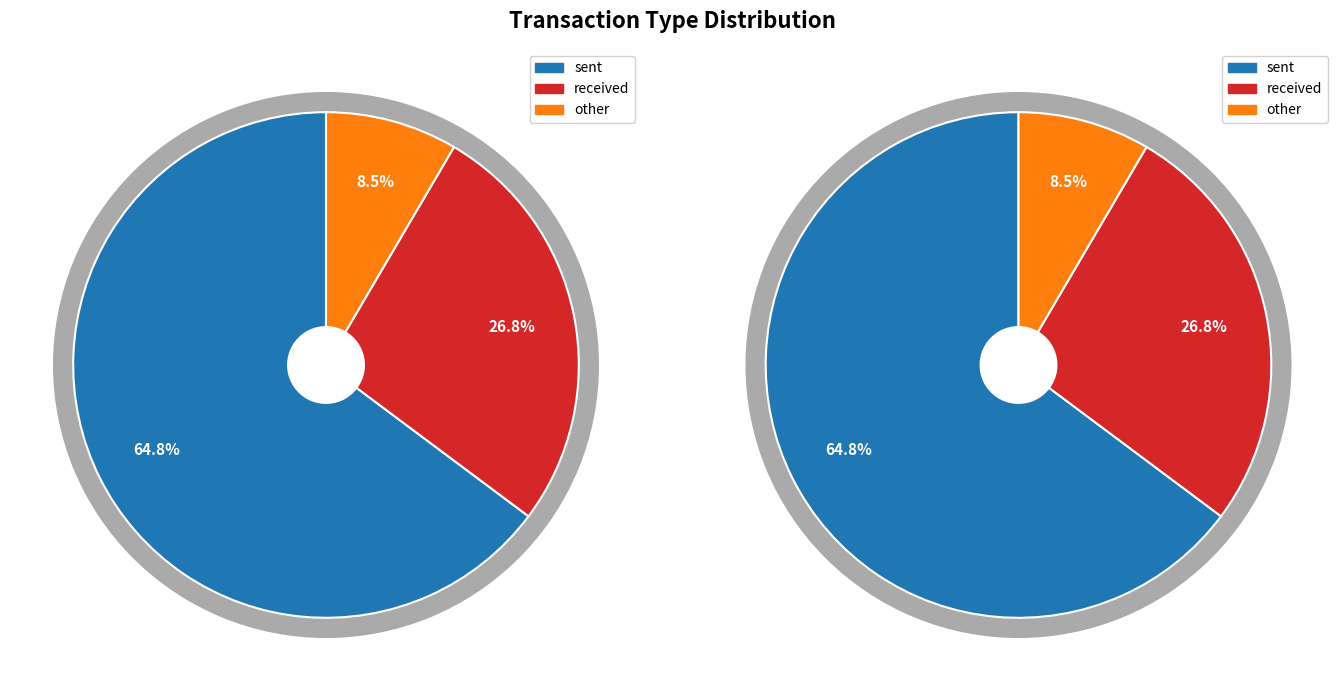

To the nearest percent, what is the average slice percentage?

33%